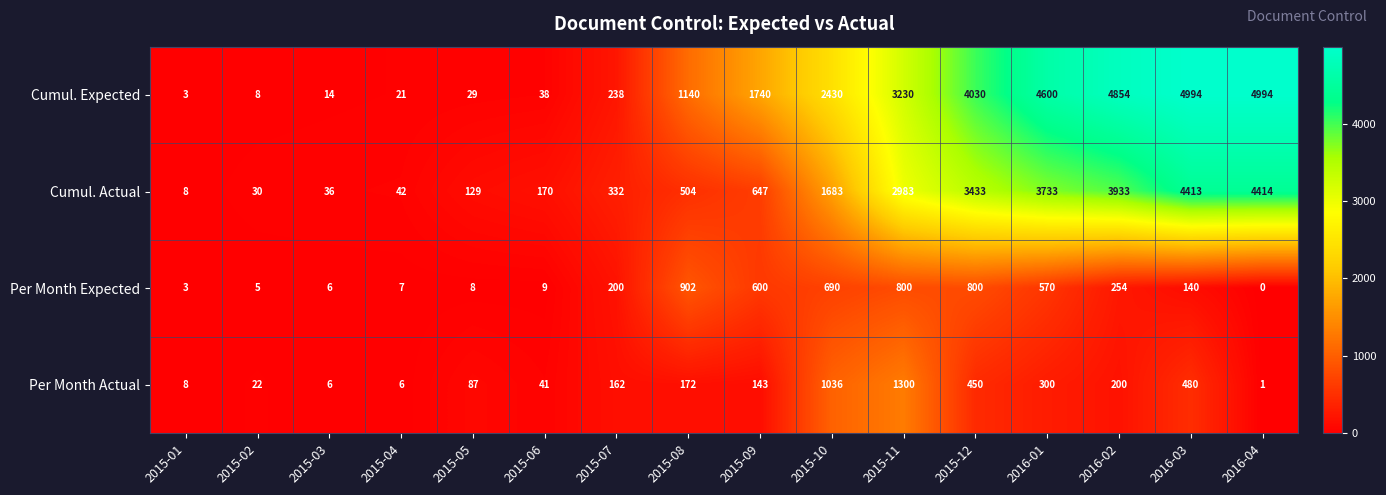

Count the number of categories in the chart.

16